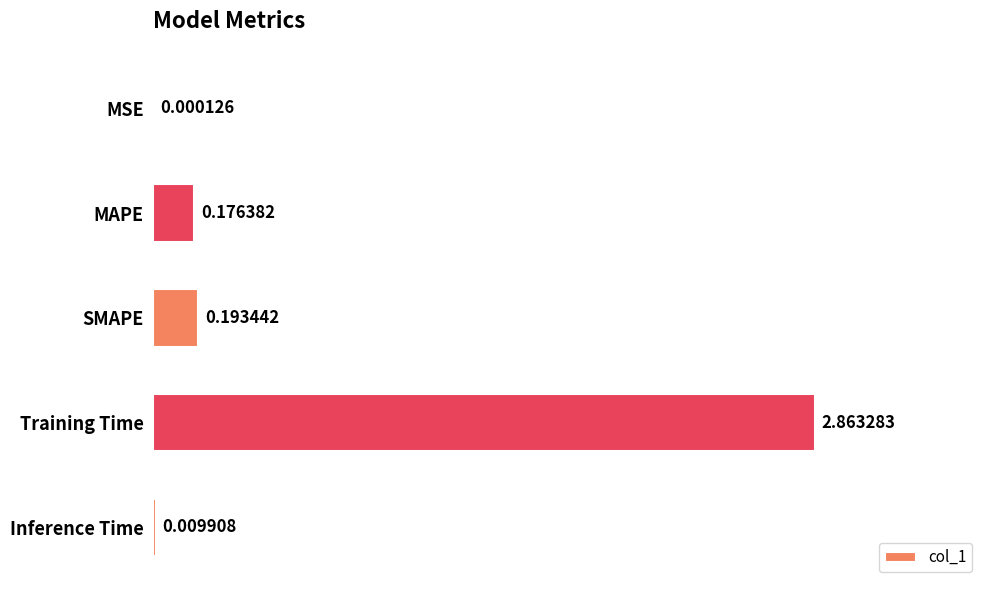

Between MSE and SMAPE, which is larger?

SMAPE